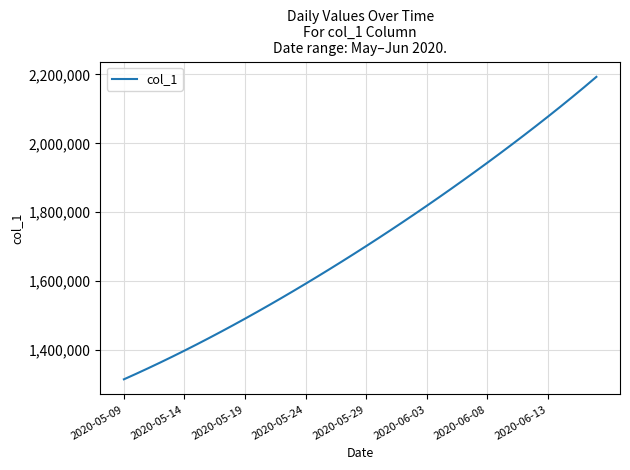

What is the difference between the maximum and minimum values?

878028.2